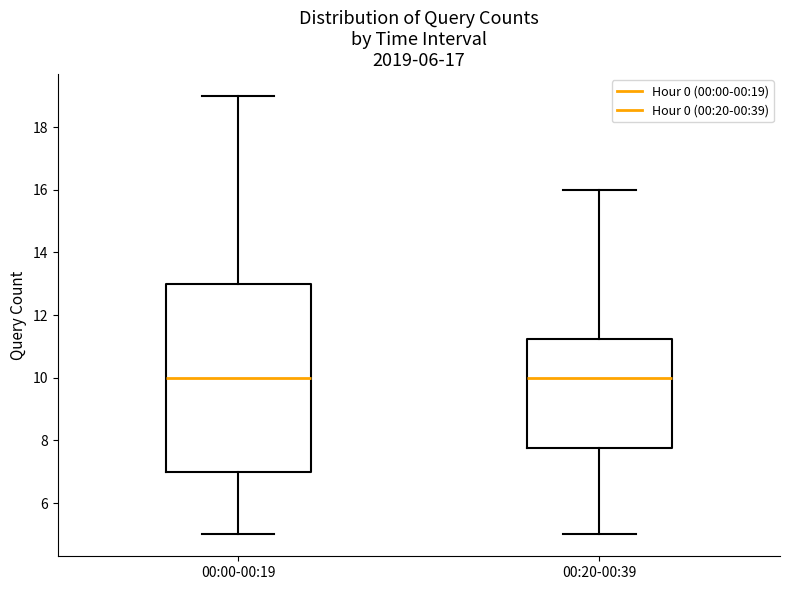

Where is the lower edge of the box for 00:00-00:19 on the y-axis? The values are not printed on the chart, so give them approximately, as read against the axis.

7.0